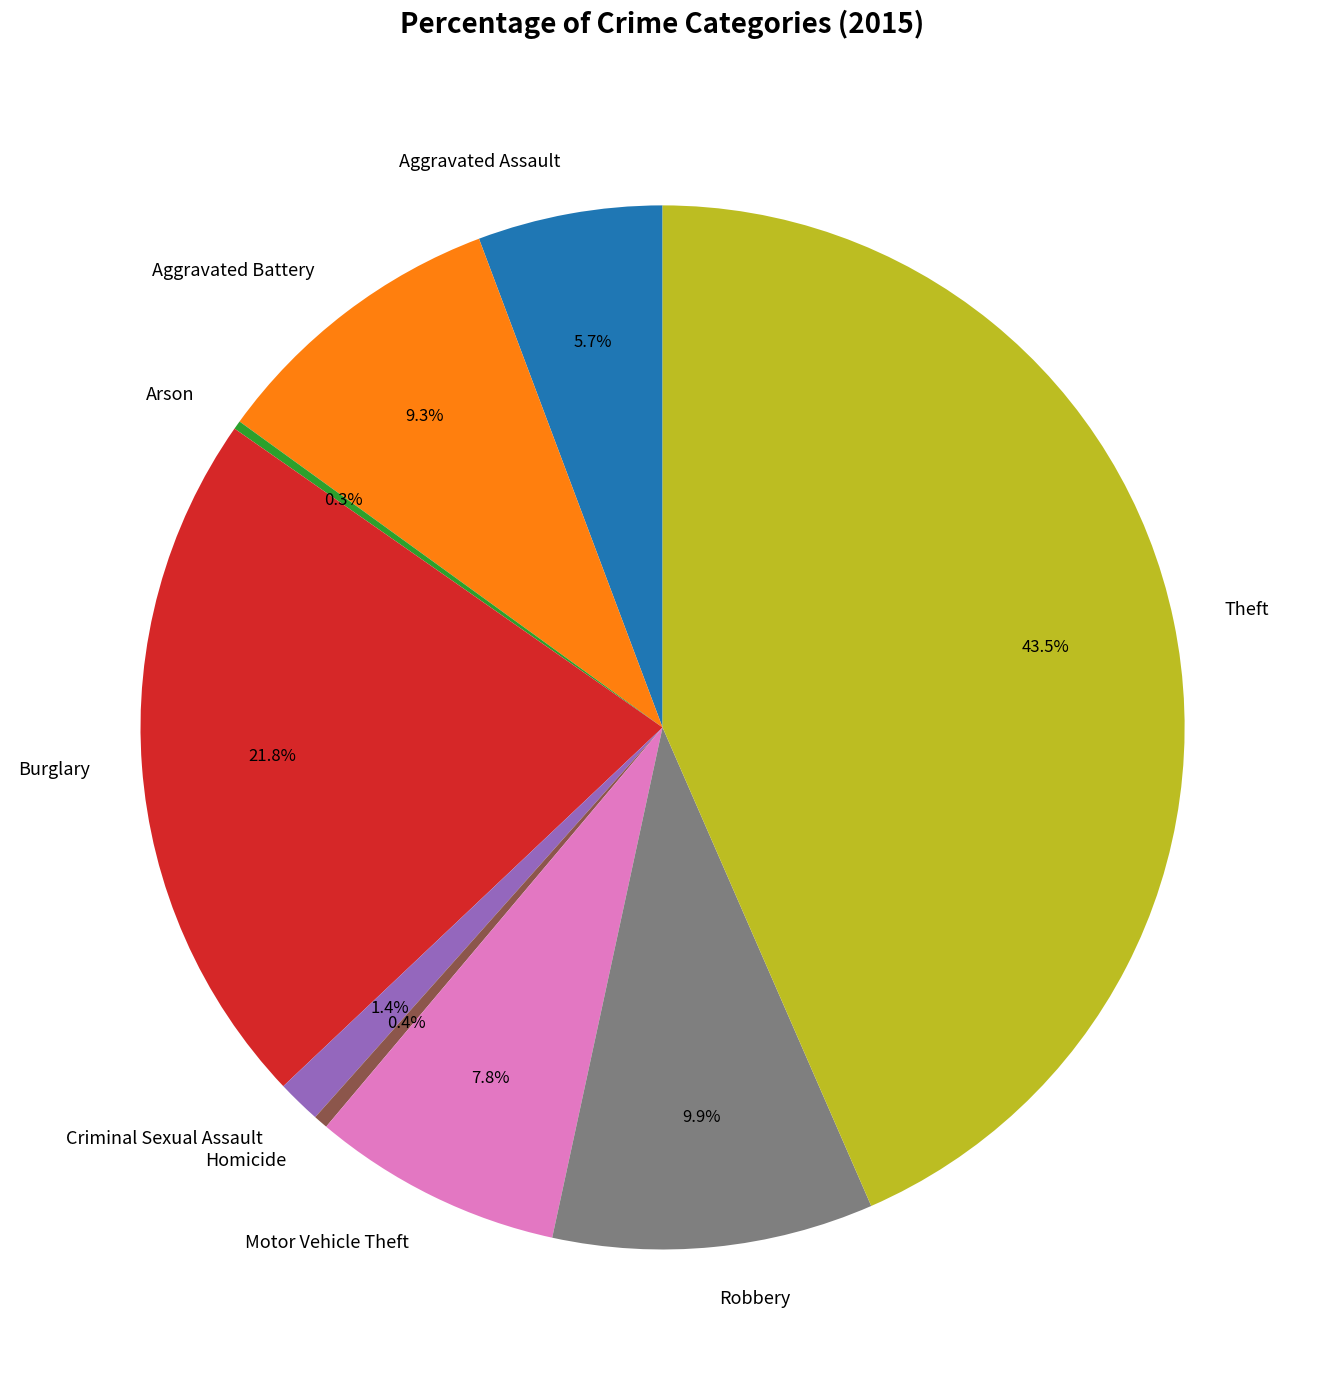

What percentage is the Robbery slice, to the nearest percent?

10%